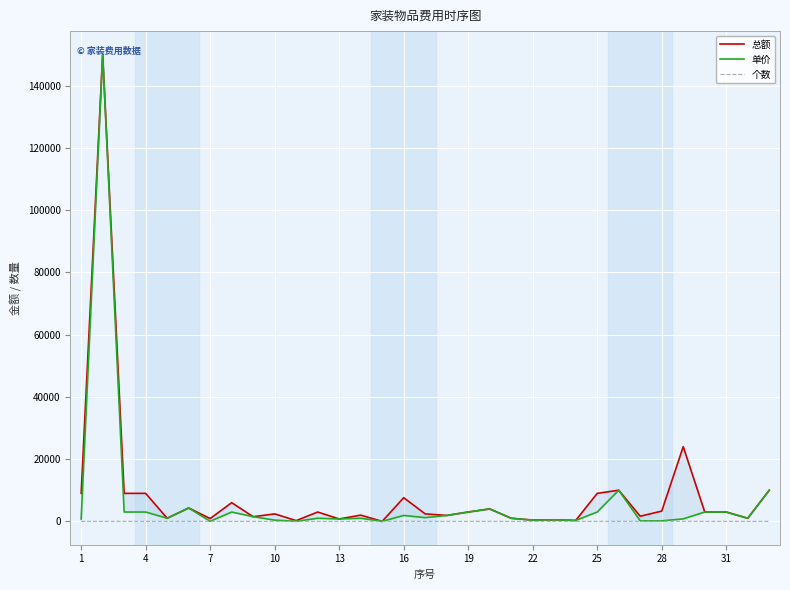

True or false: 个数 and 总额 intersect in this chart.

False